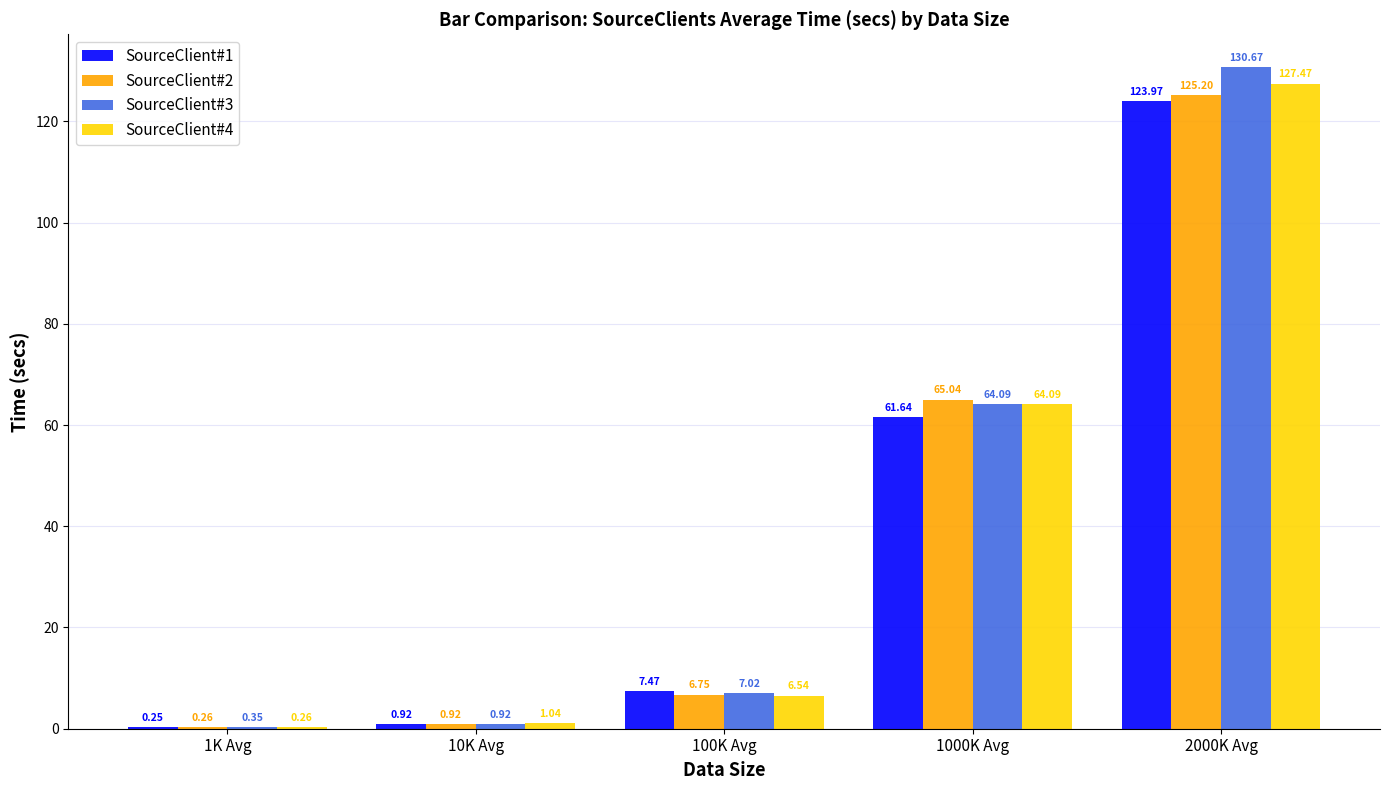

Does the chart contain stacked bars?

No